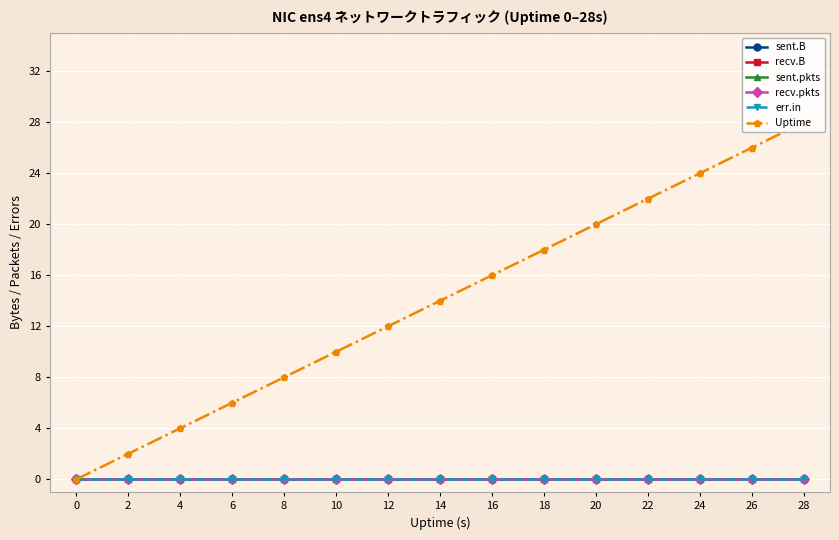

Reading left to right, list all the values displayed in this chart.

sent.B: 0	0	0	0	0	0	0	0	0	0	0	0	0	0	0
recv.B: 0	0	0	0	0	0	0	0	0	0	0	0	0	0	0
sent.pkts: 0	0	0	0	0	0	0	0	0	0	0	0	0	0	0
recv.pkts: 0	0	0	0	0	0	0	0	0	0	0	0	0	0	0
err.in: 0	0	0	0	0	0	0	0	0	0	0	0	0	0	0
Uptime: 0	2	4	6	8	10	12	14	16	18	20	22	24	26	28